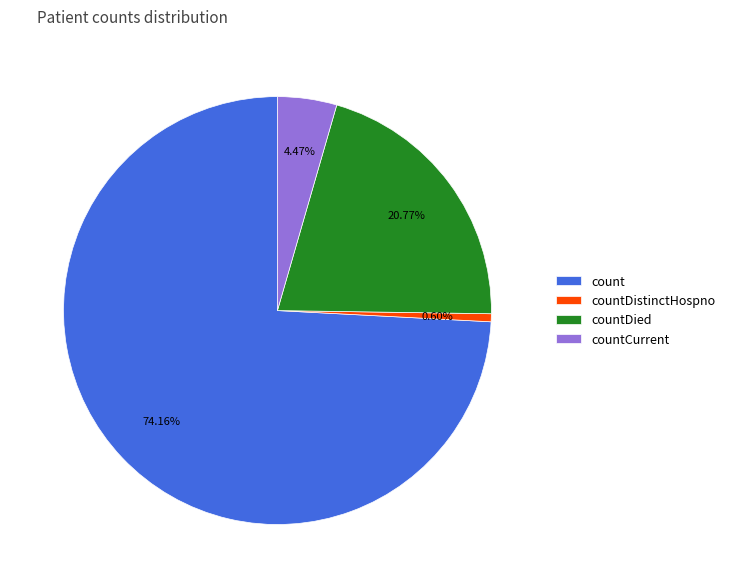

What percentage is NOT represented by countDied?

79.2%